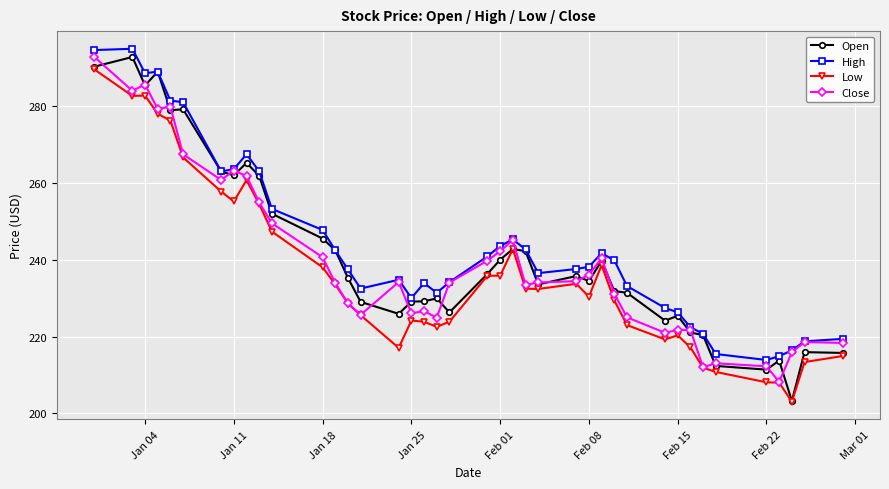

What is the value of the High point at the 38th from the left?

216.4